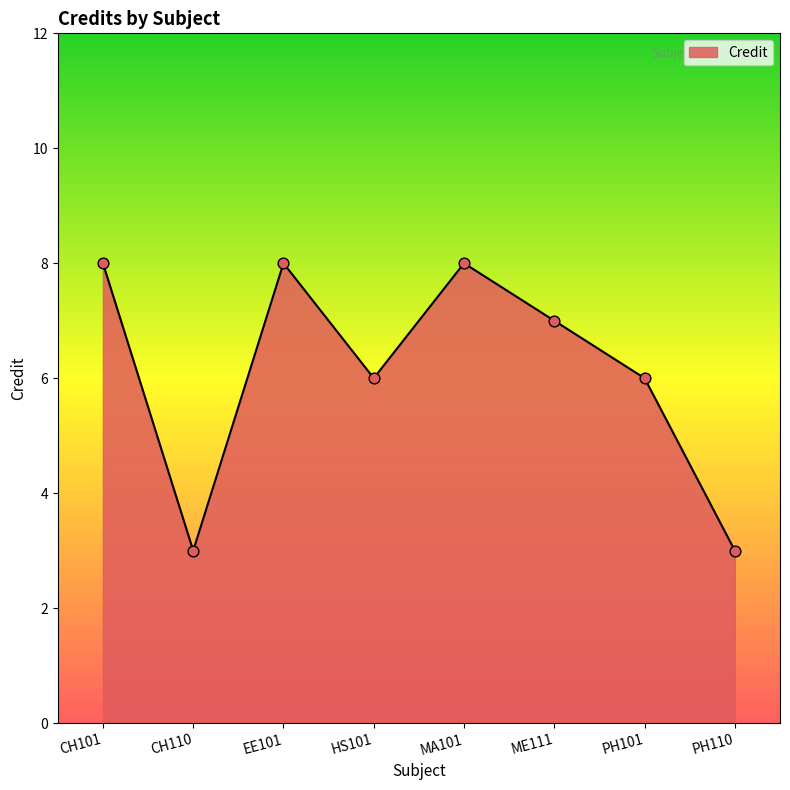

Between PH110 and EE101, which is larger?

EE101